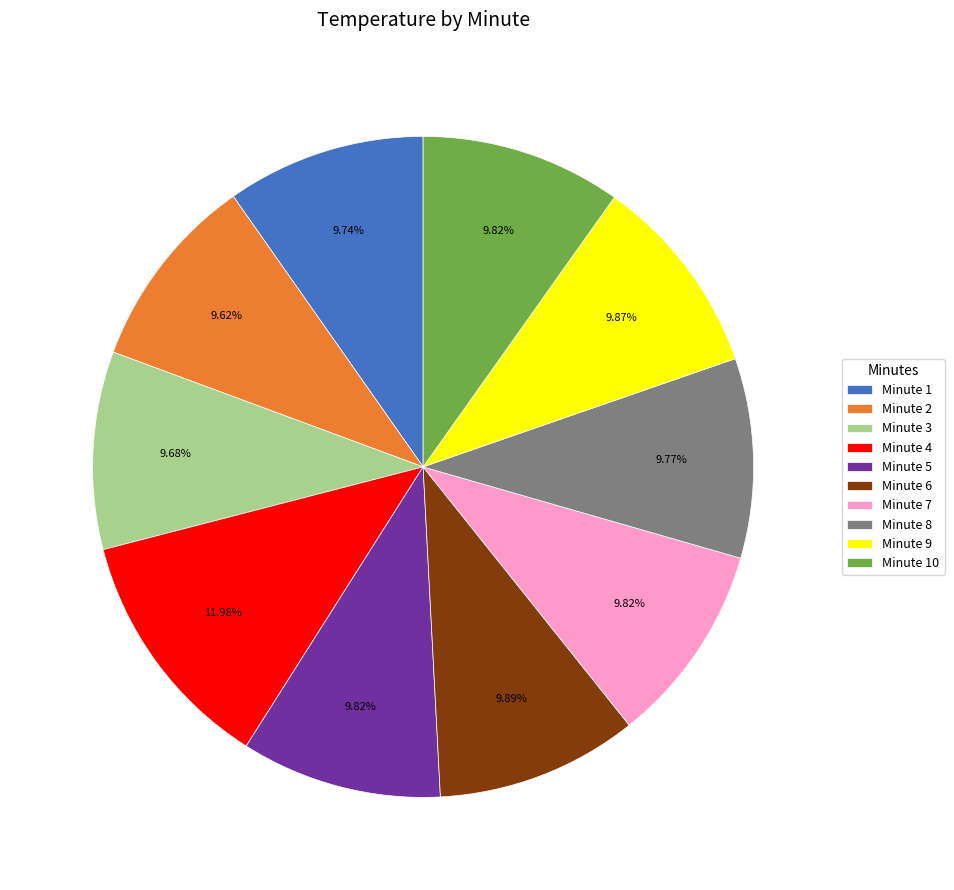

What is the ratio of the value at Minute 2 to the value at Minute 10?

1.0